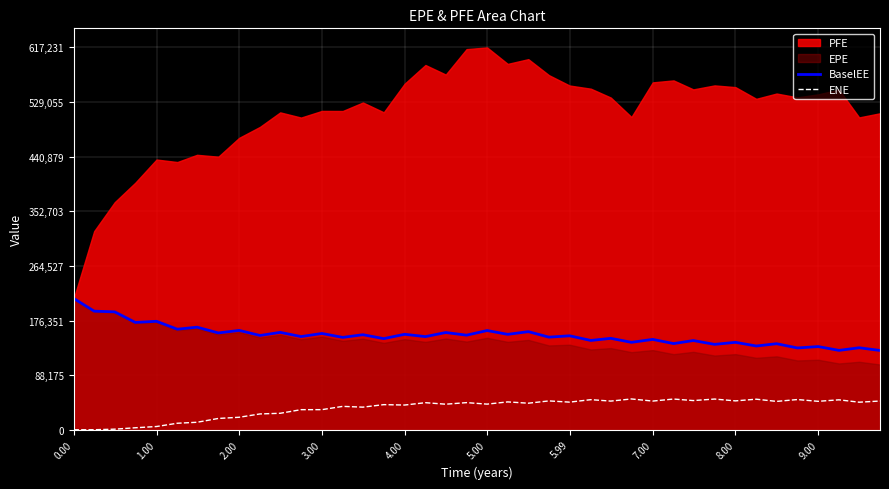

True or false: ENE and BaselEE cross at least once.

False